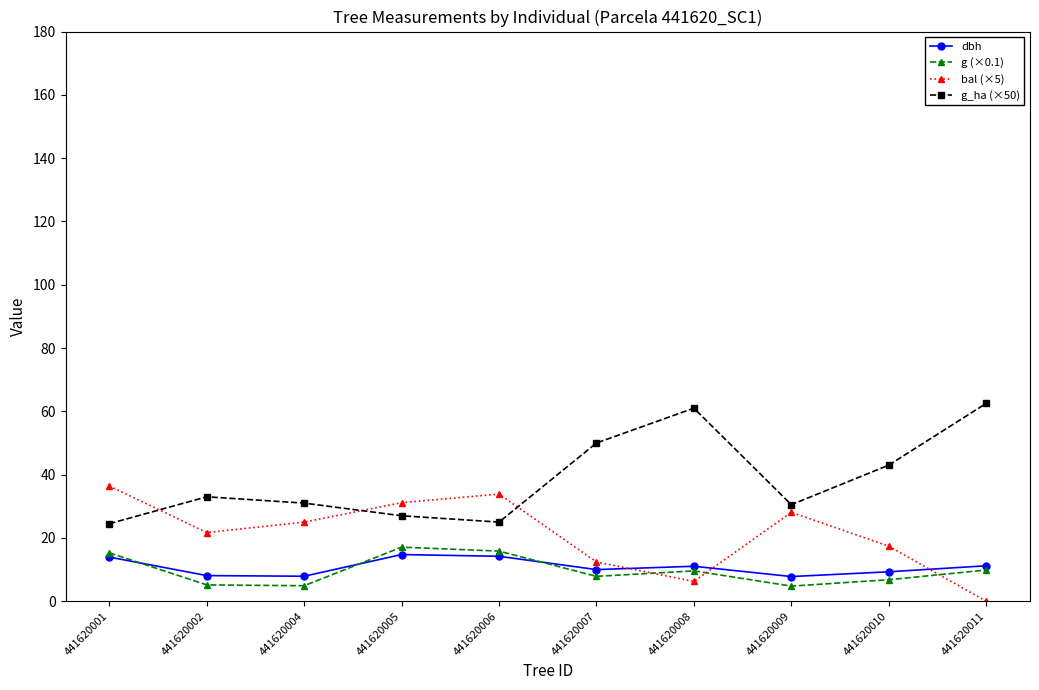

Where is the first local minimum for bal (×5)?

441620002